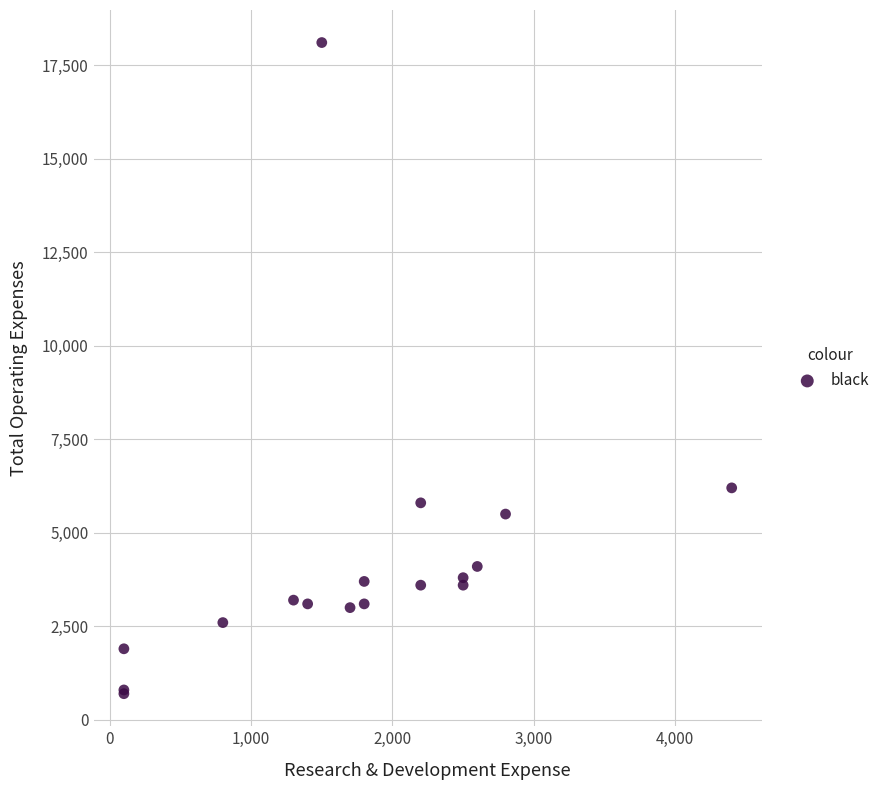

What Y value in the scatter plot is closest to 9400?

6200